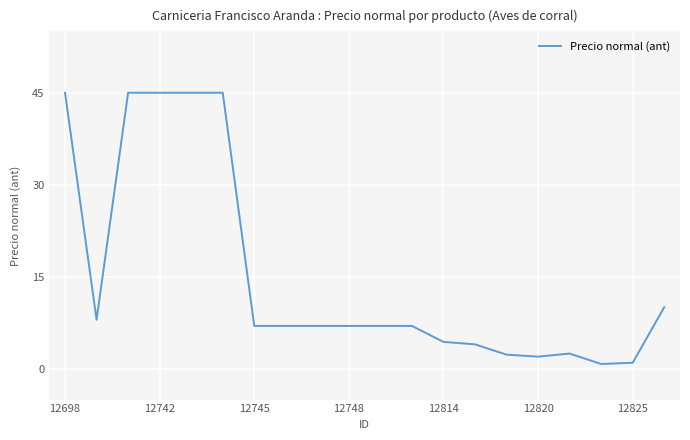

What is the maximum value shown in the chart?

45.0